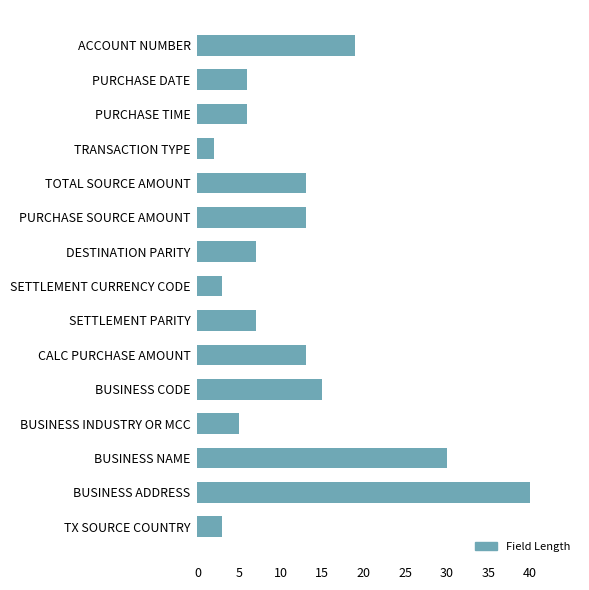

What is the label of the 4th bar from the top?

TRANSACTION TYPE